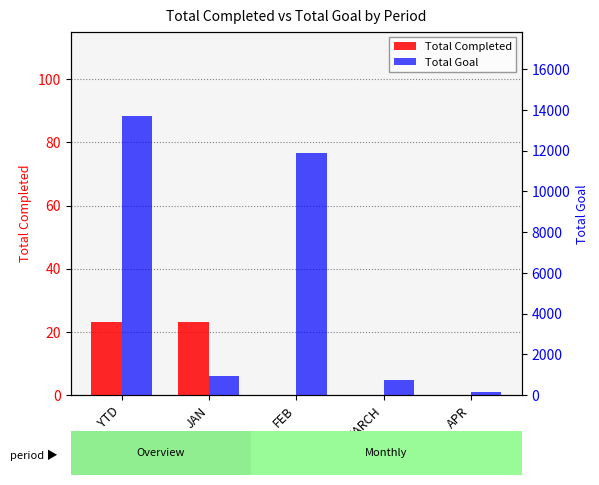

How many bars are there in total?

10